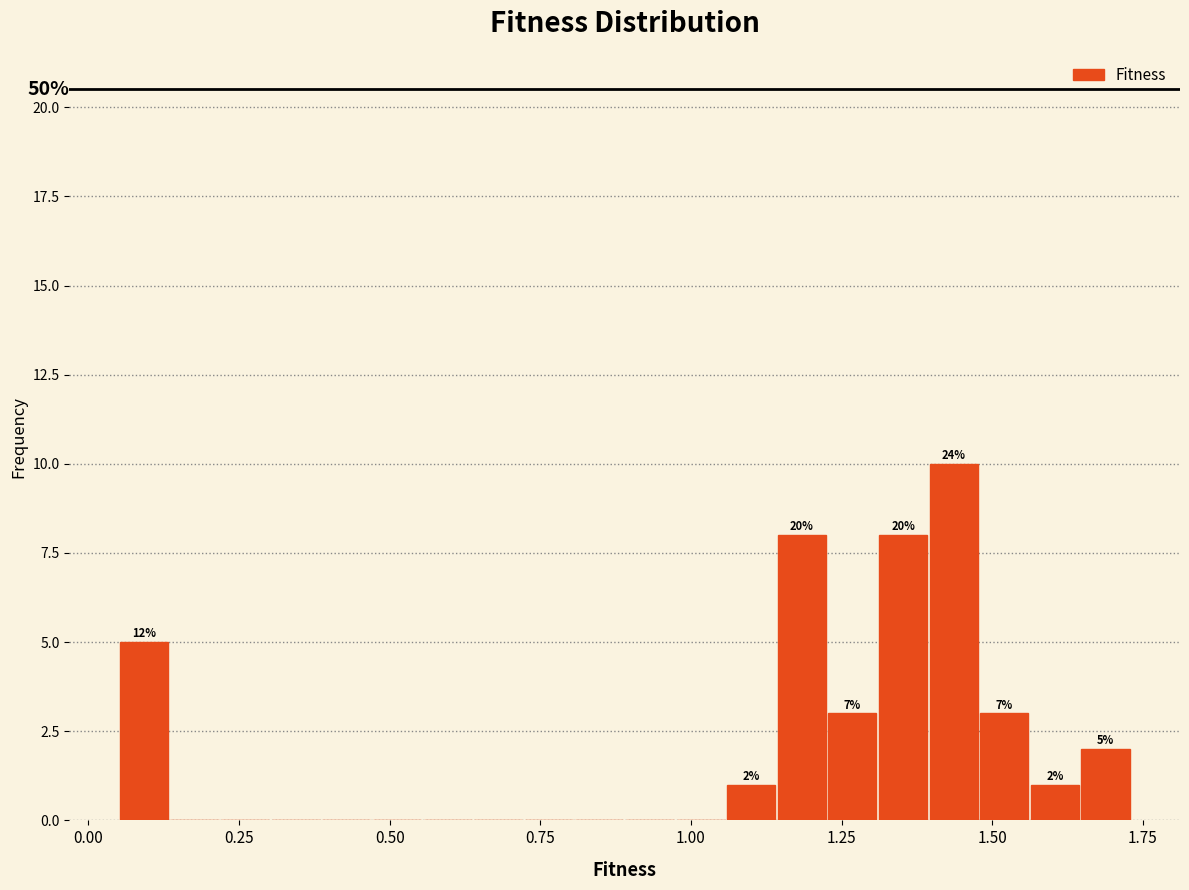

Read against the x-axis, roughly where is the centre of the tallest bar?

1.45